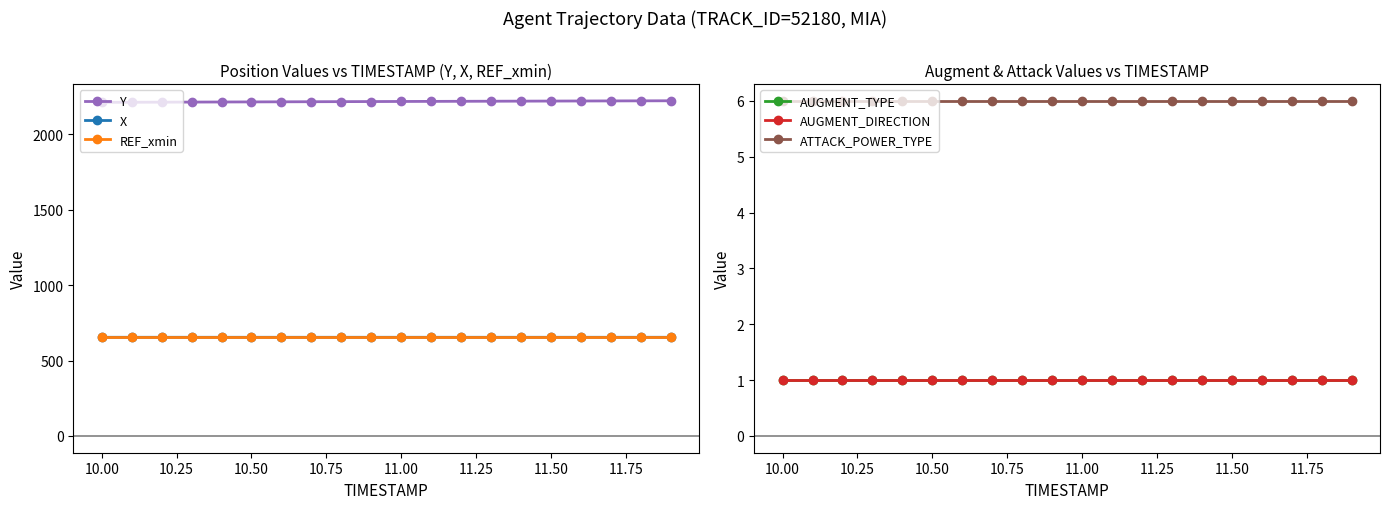

True or false: Y and X intersect in this chart.

False